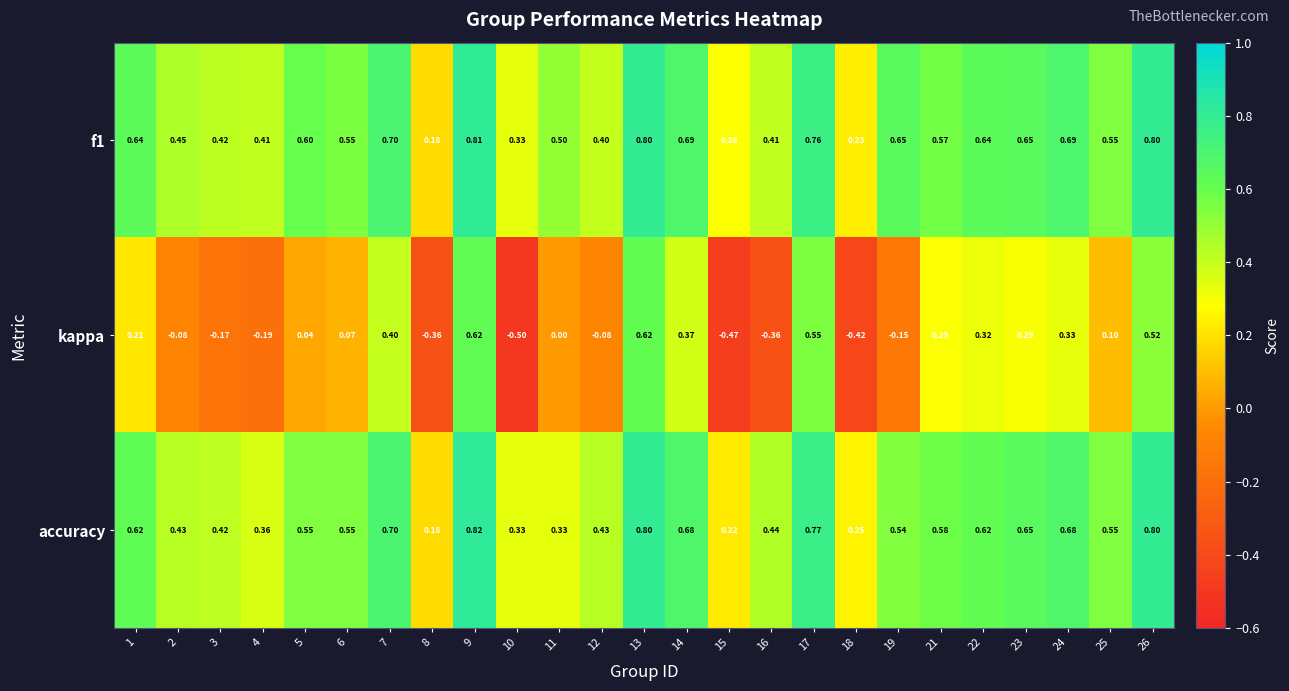

Is the value of accuracy at 24 greater than the value of f1 at 17?

No